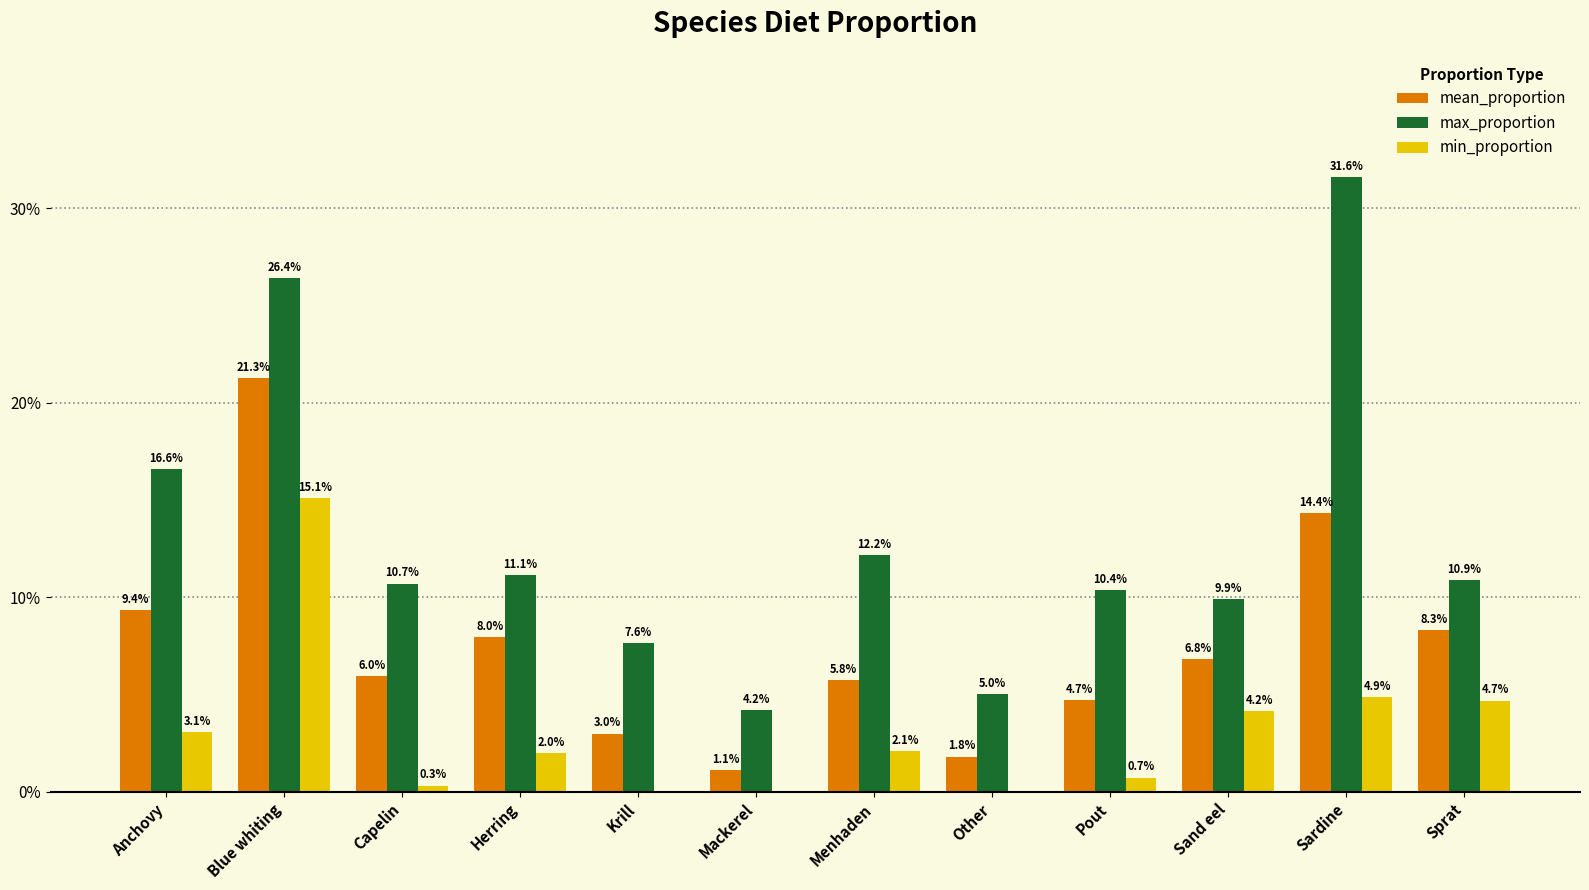

Does the chart contain stacked bars?

No